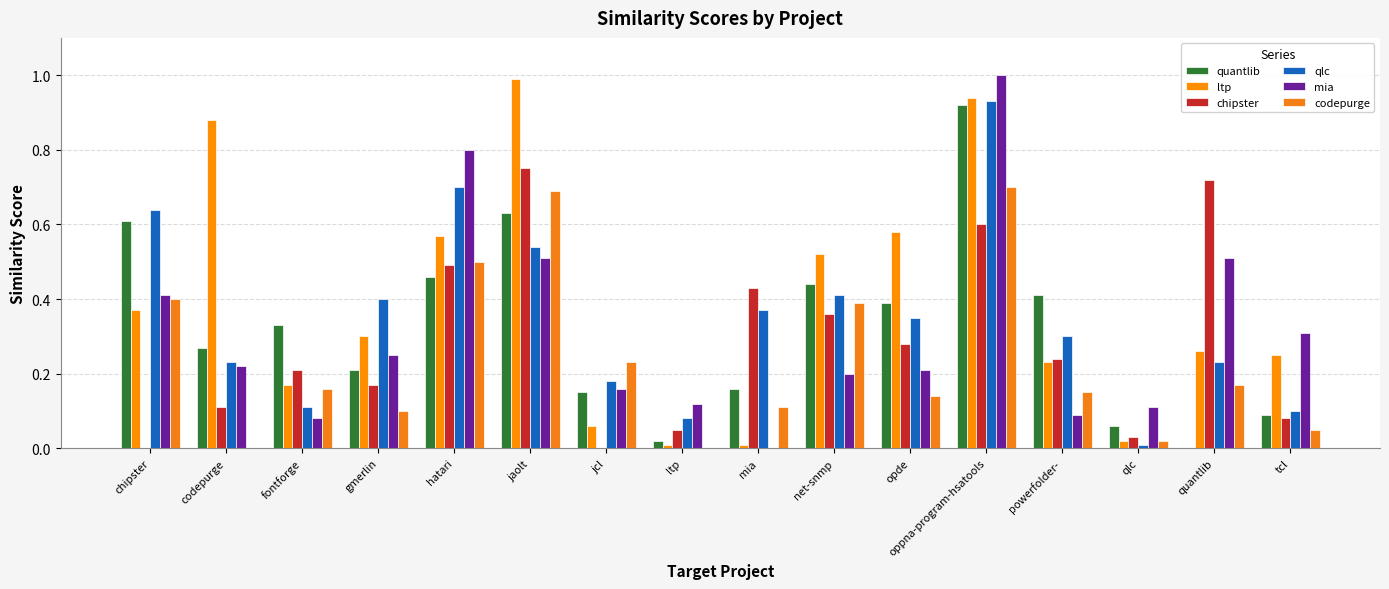

What are all the series names shown in the legend?

quantlib, ltp, chipster, qlc, mia, codepurge